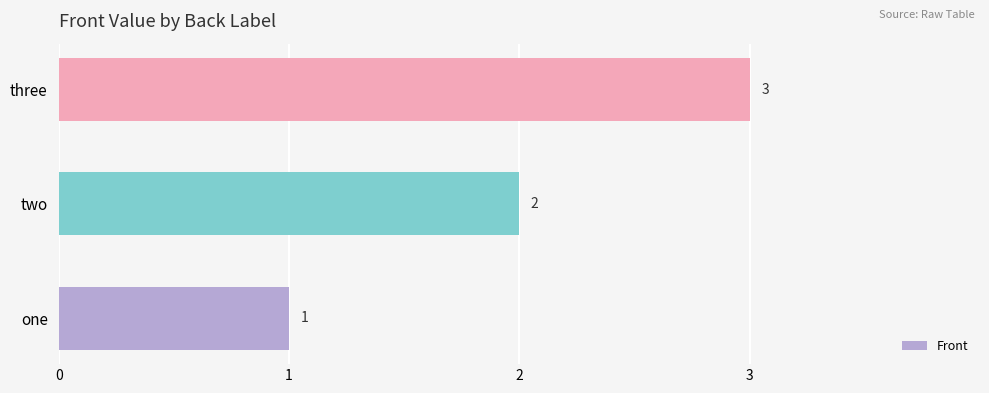

What is the sum of the values at two and one?

3